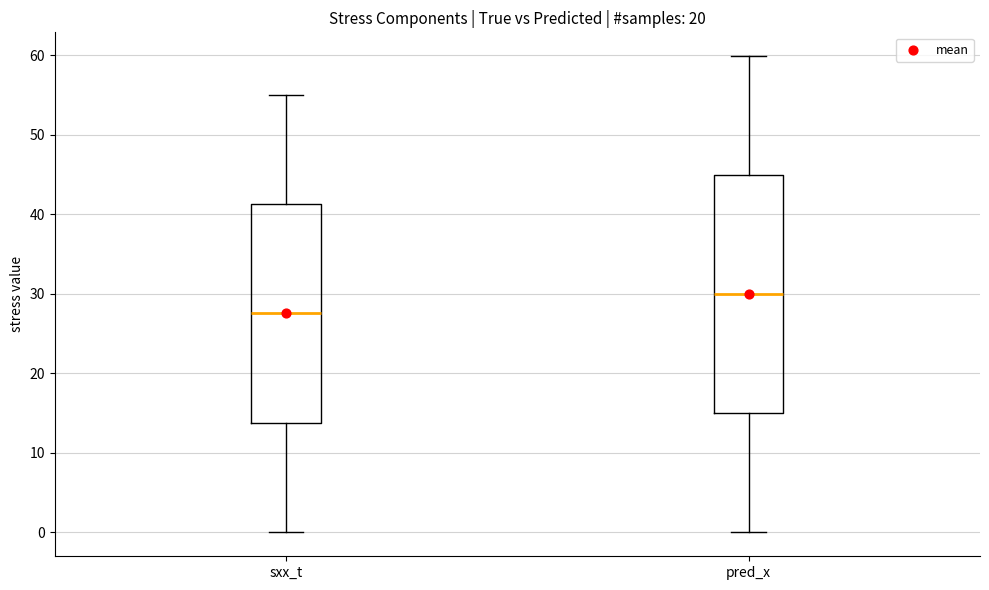

Which box's median line is the lowest?

sxx_t